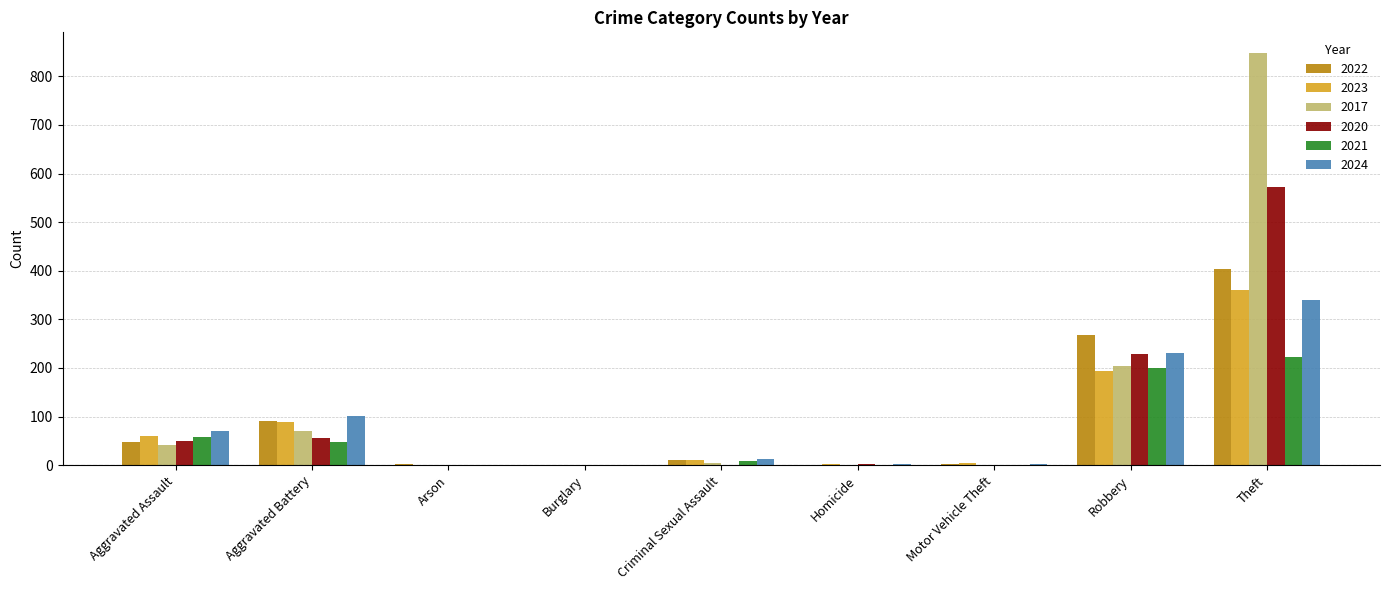

Where is 2022 nearest to the value 201?

Robbery